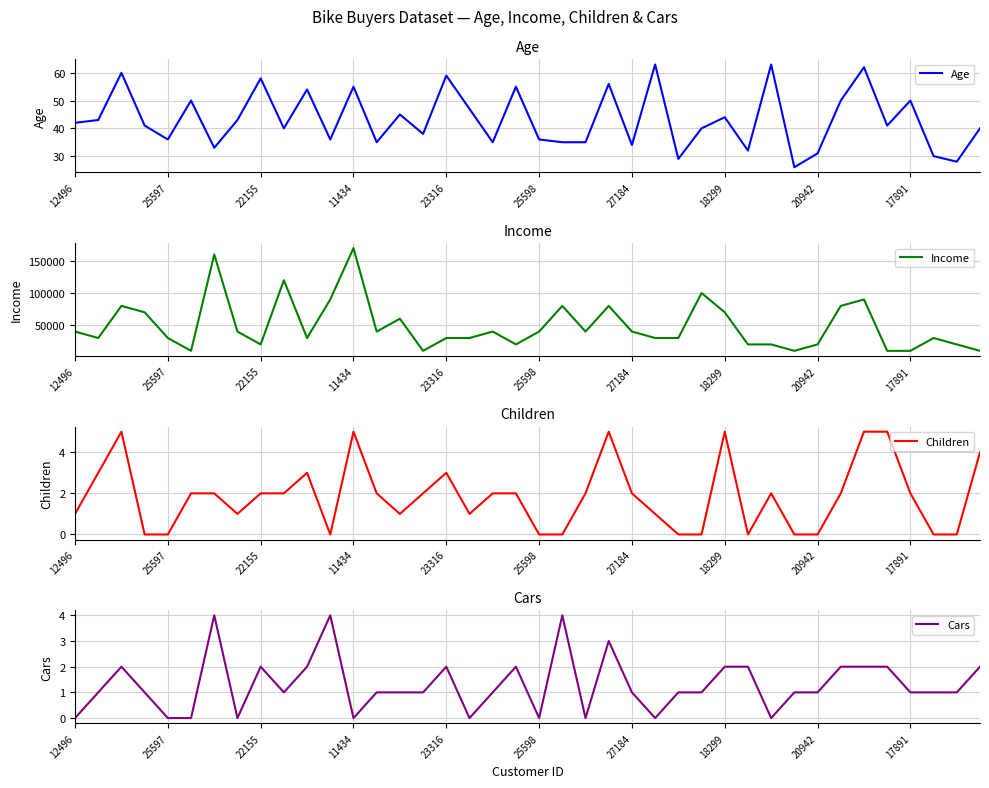

What is the difference between the maximum and minimum values in the Cars series?

4